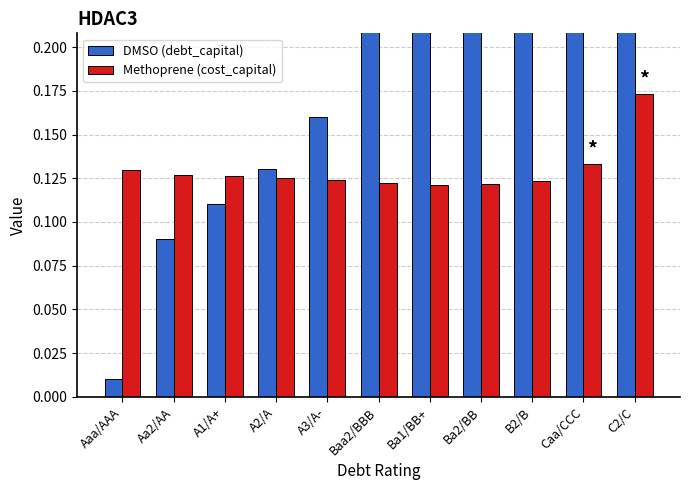

True or false: cost_capital has a value of 0.1 at A3/A-.

True